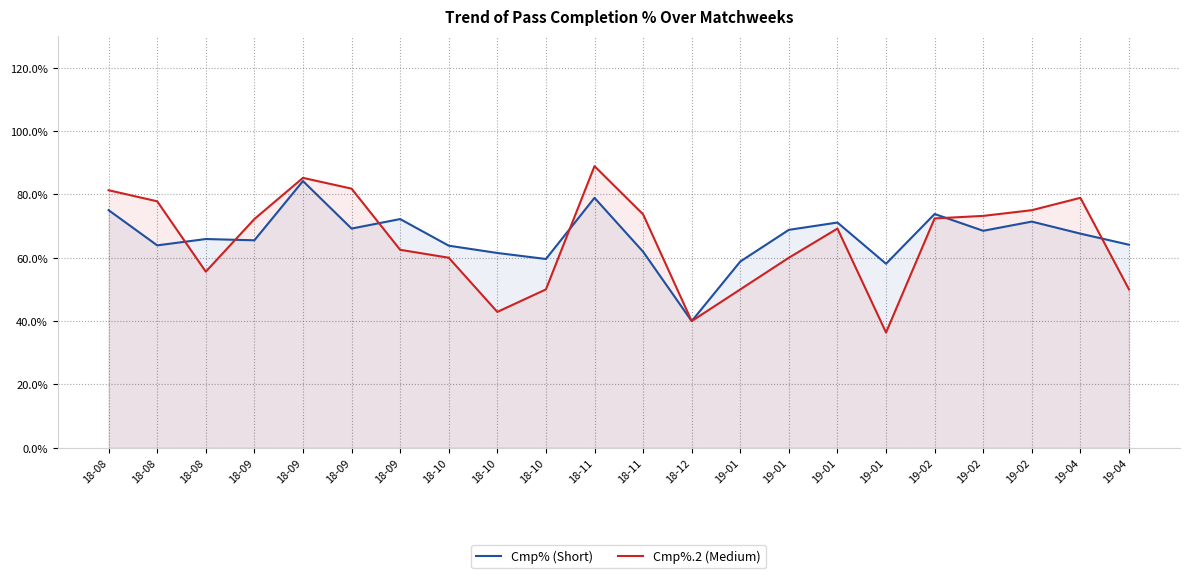

How many data points in Cmp%.2 (Medium) are less than 72?

11